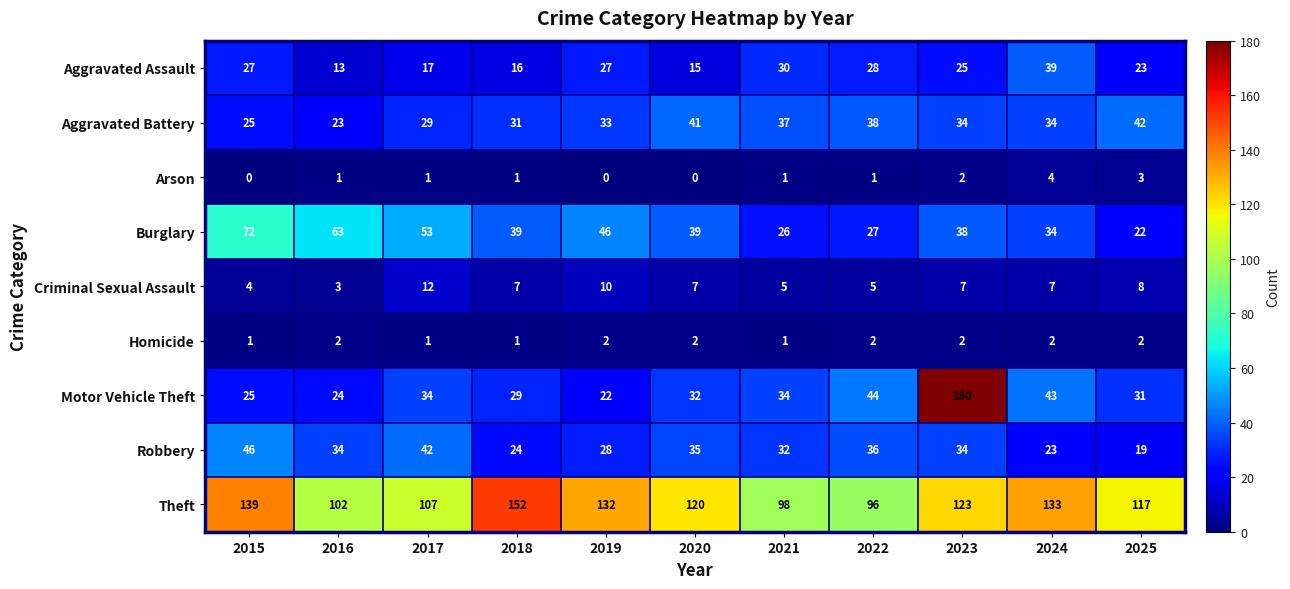

Is it true that Criminal Sexual Assault equals 7 at 2020?

True